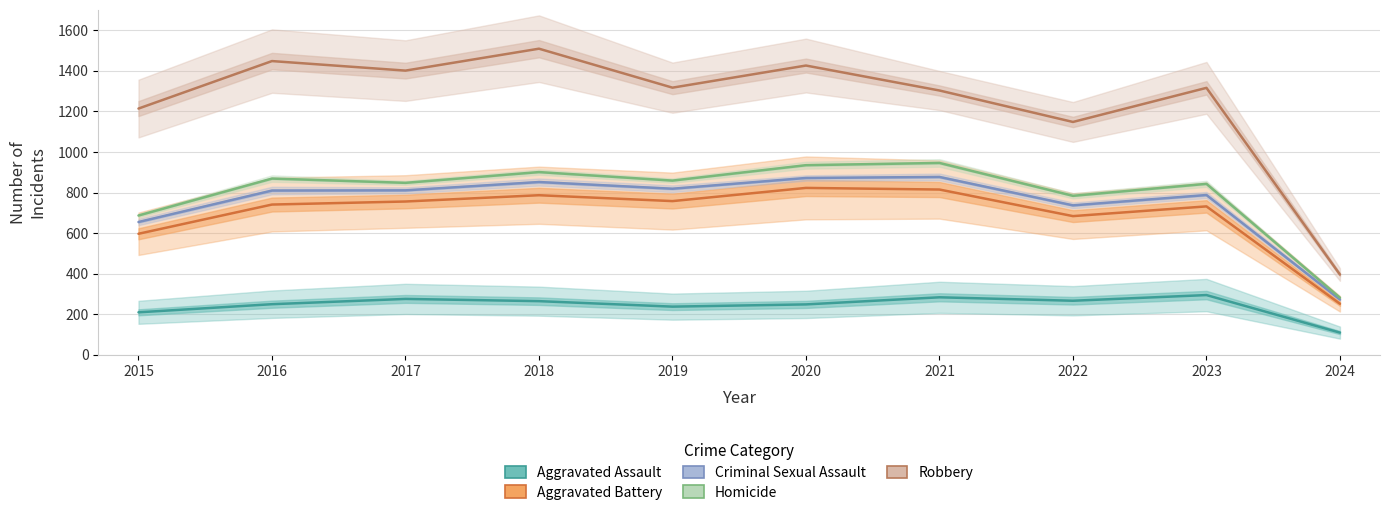

The value of Robbery at 2018 is 1509. True or false?

True